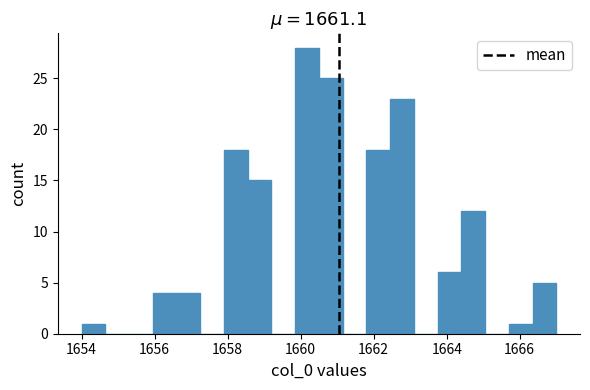

Read against the x-axis, roughly where is the centre of the tallest bar?

1660.2